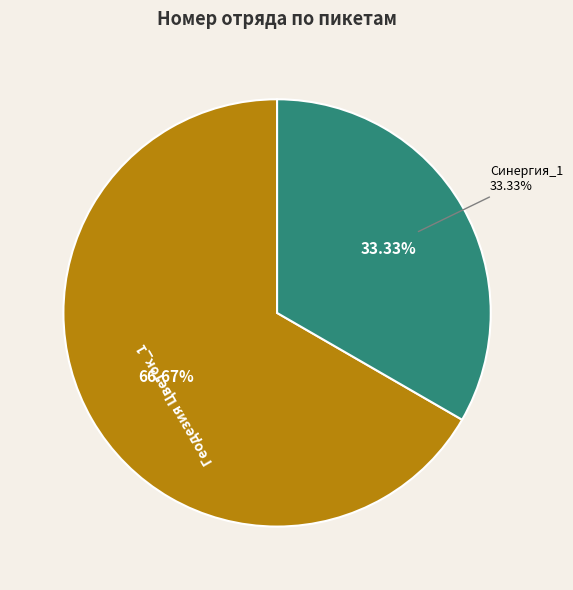

What is the change in value from Геодезия Цветок_1 to Синергия_1?

-1